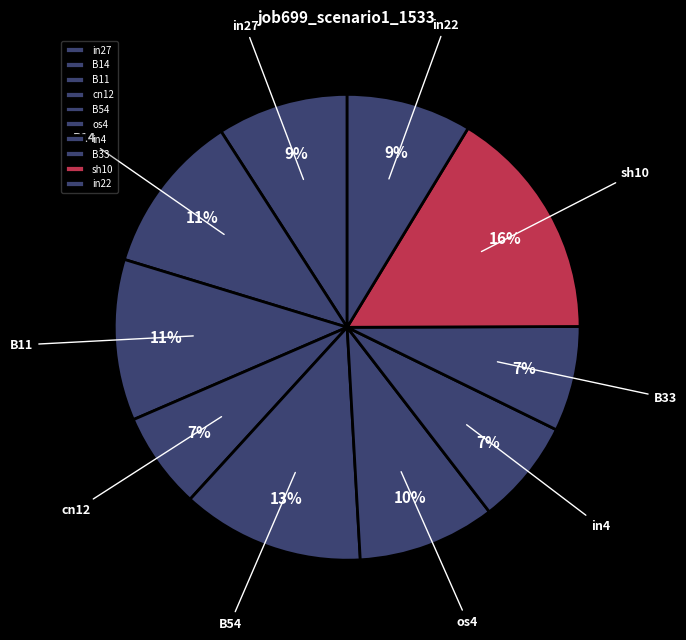

Is there any slice that represents more than half of the pie?

No